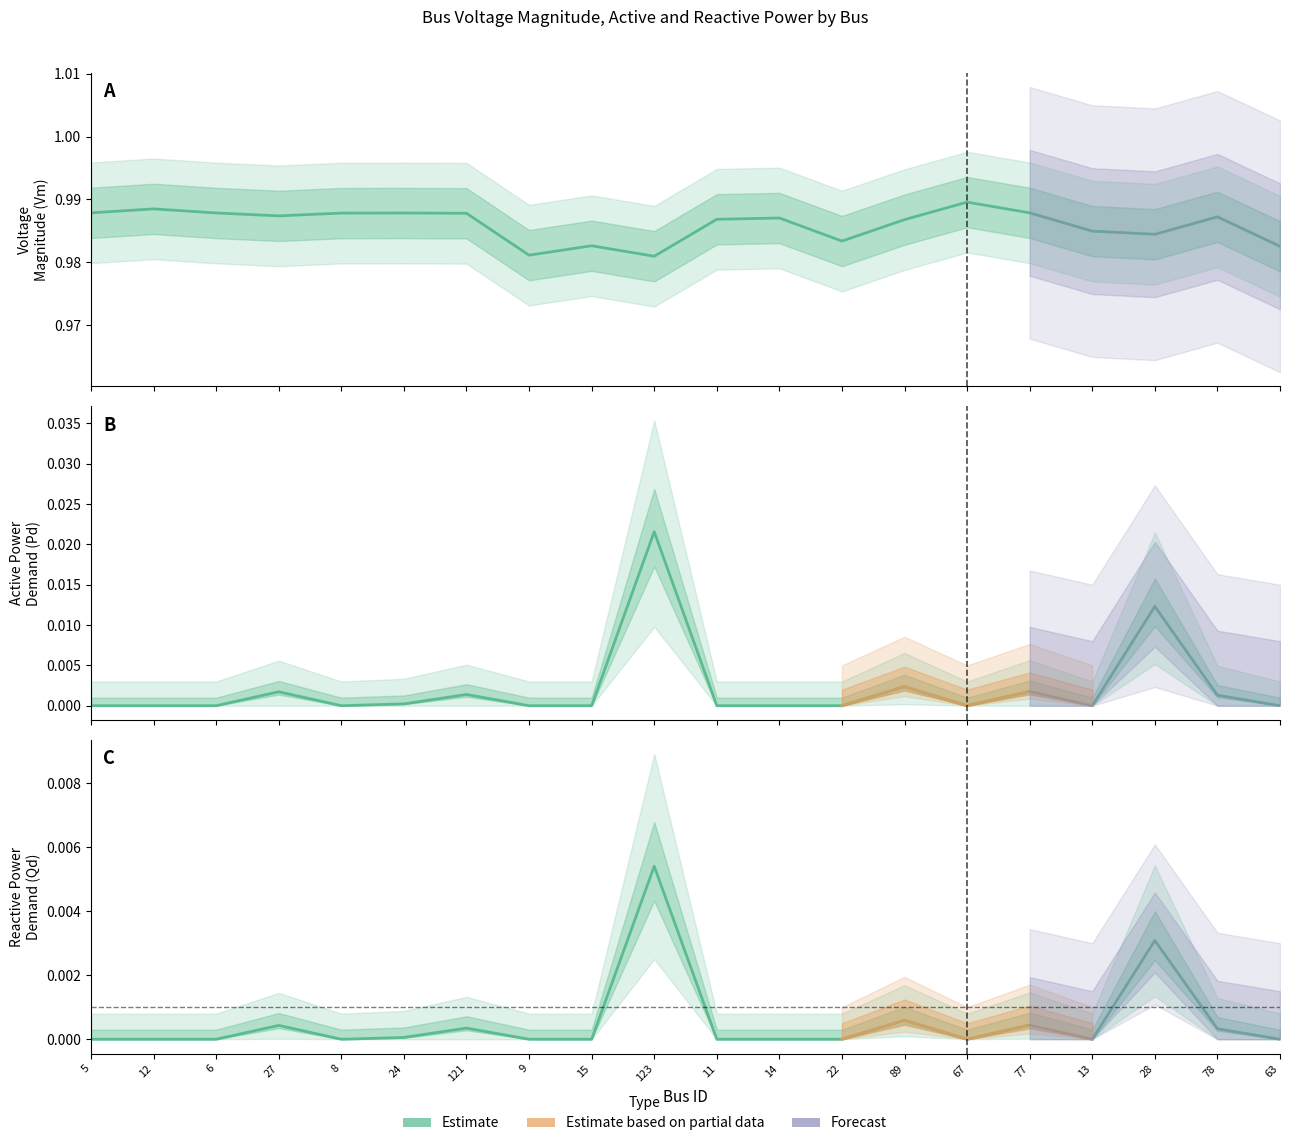

What is the sum of all Vm values?

19.7